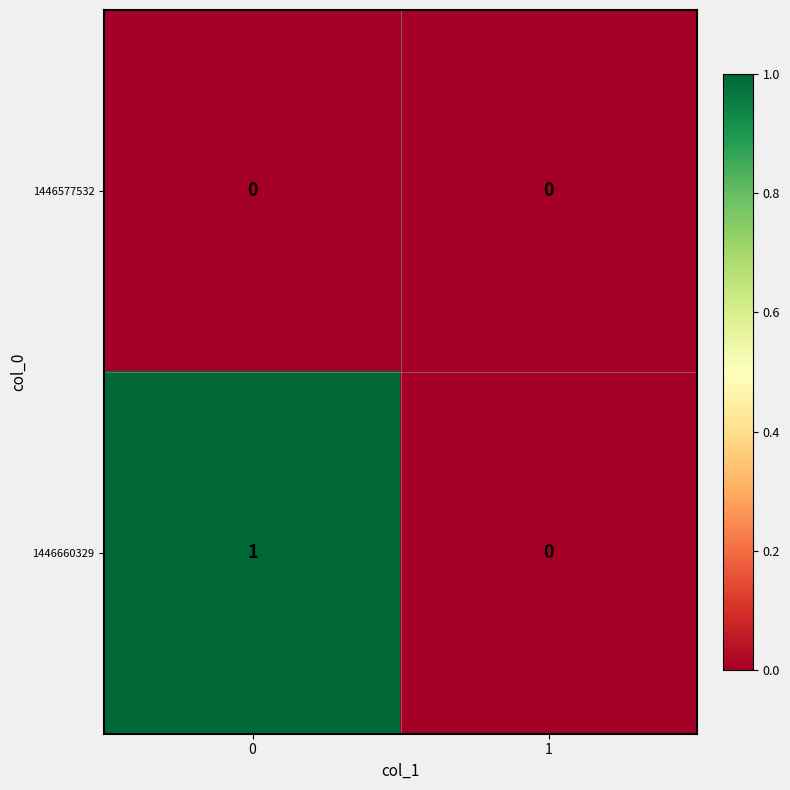

The value of 1446660329 at 1 is 0. True or false?

True